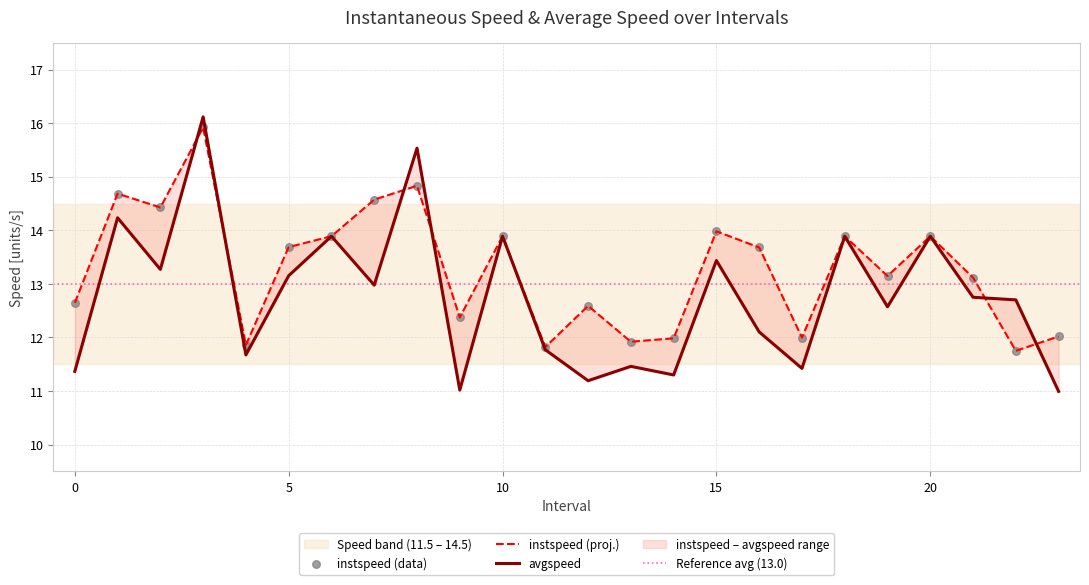

At which category is the sum across all series the highest?

3.0